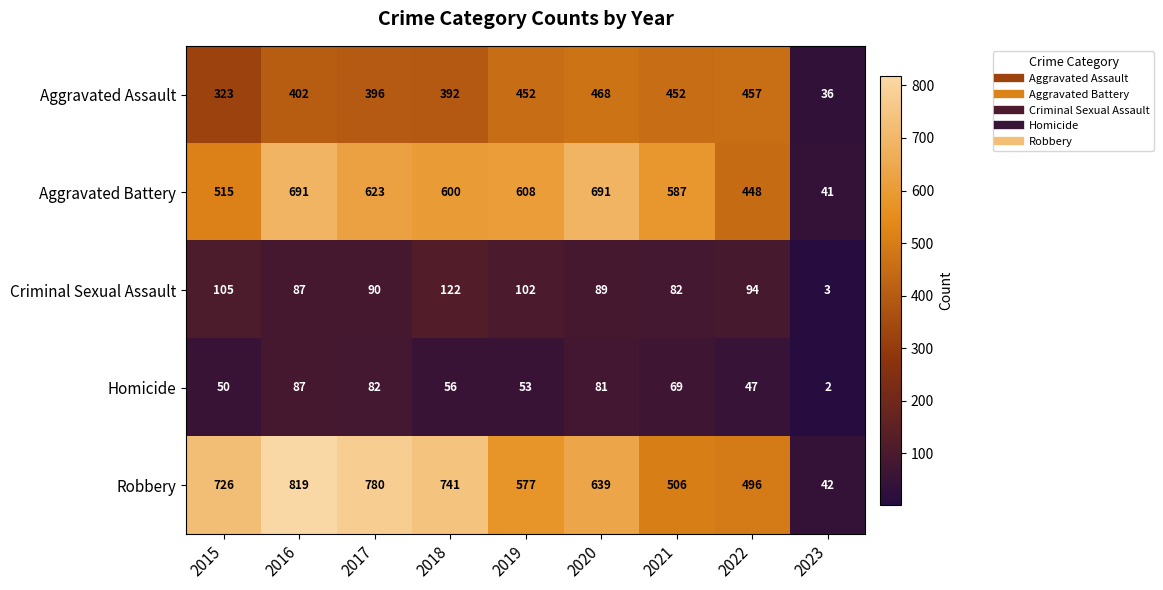

Which series has the widest spread of values?

Robbery